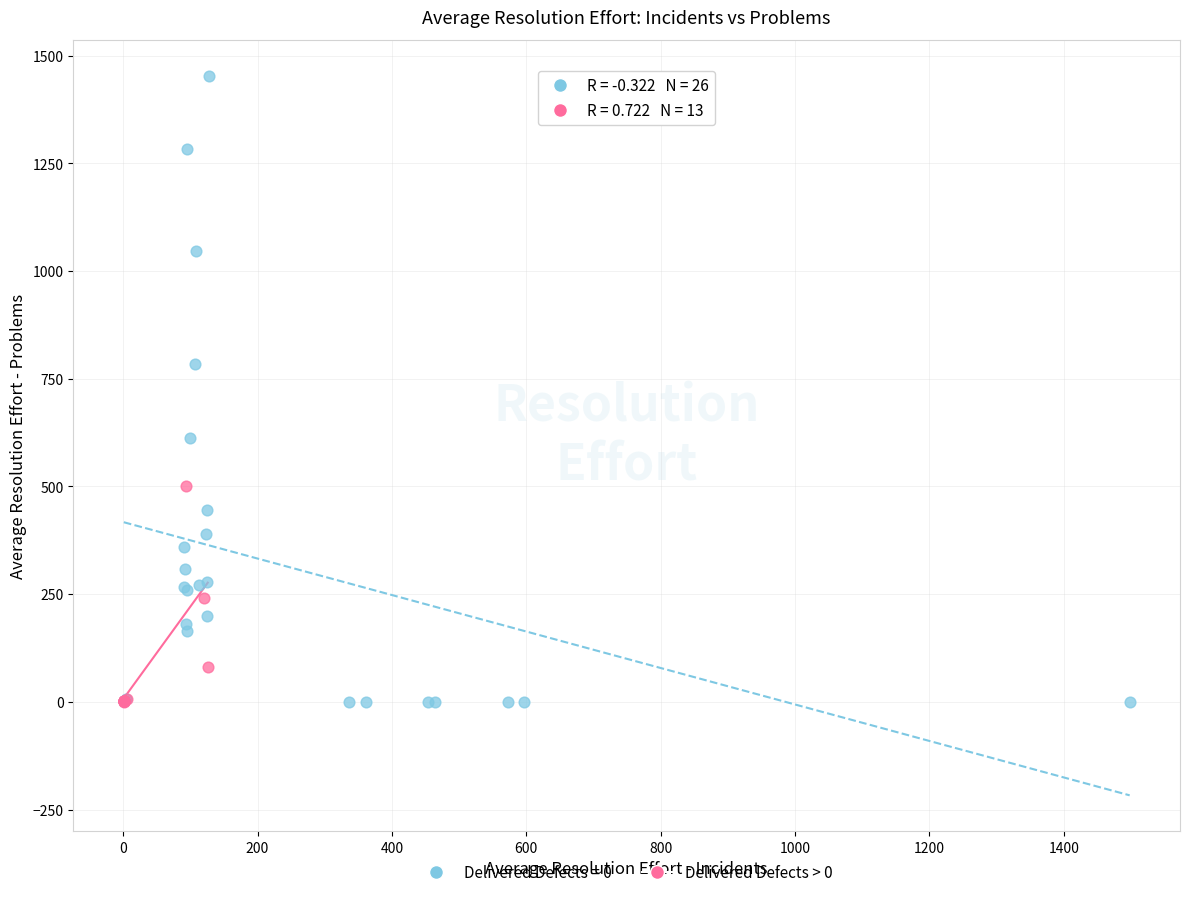

Which series reaches the maximum Y coordinate?

Delivered Defects = 0